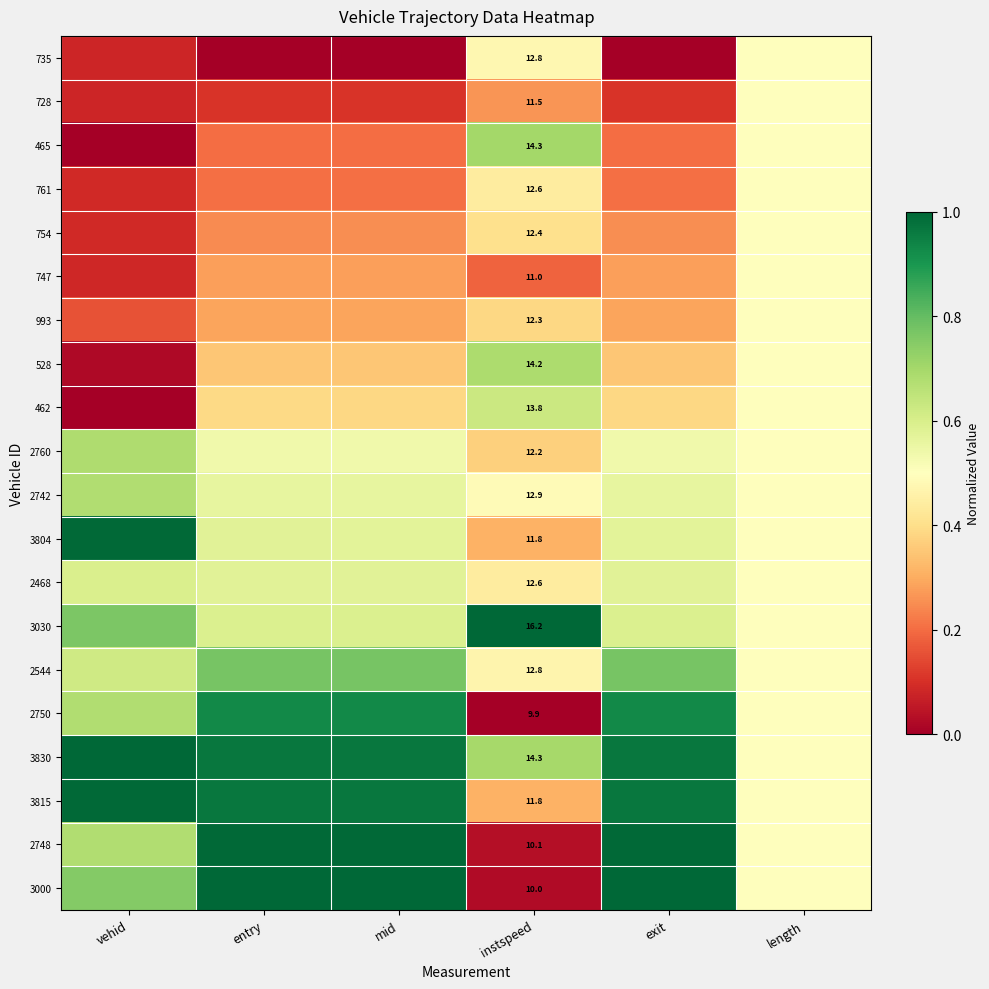

The 3830 series shows 0.7 at instspeed. True or false?

True